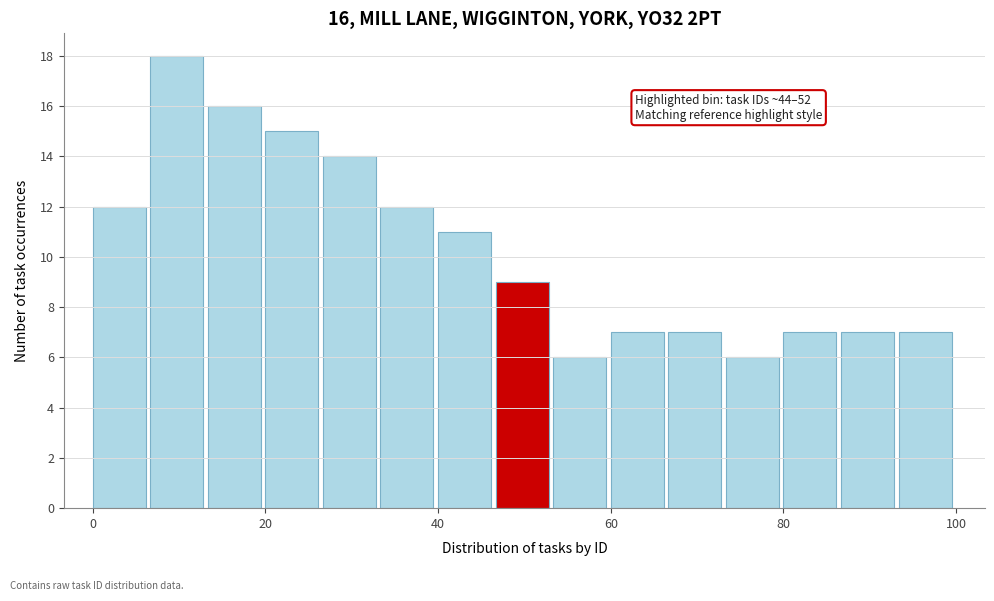

Around what value on the x-axis is the tallest bar? Give the approximate position of its centre, as read against the axis.

10